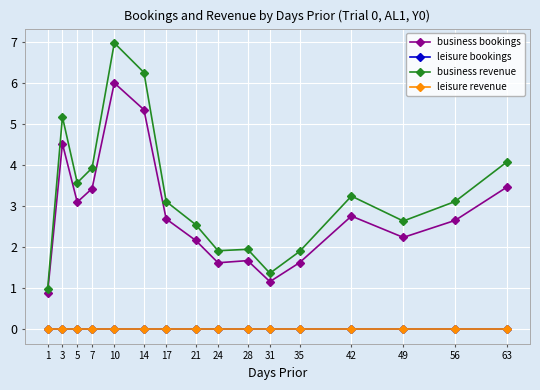

Which series has the widest spread of values?

business revenue